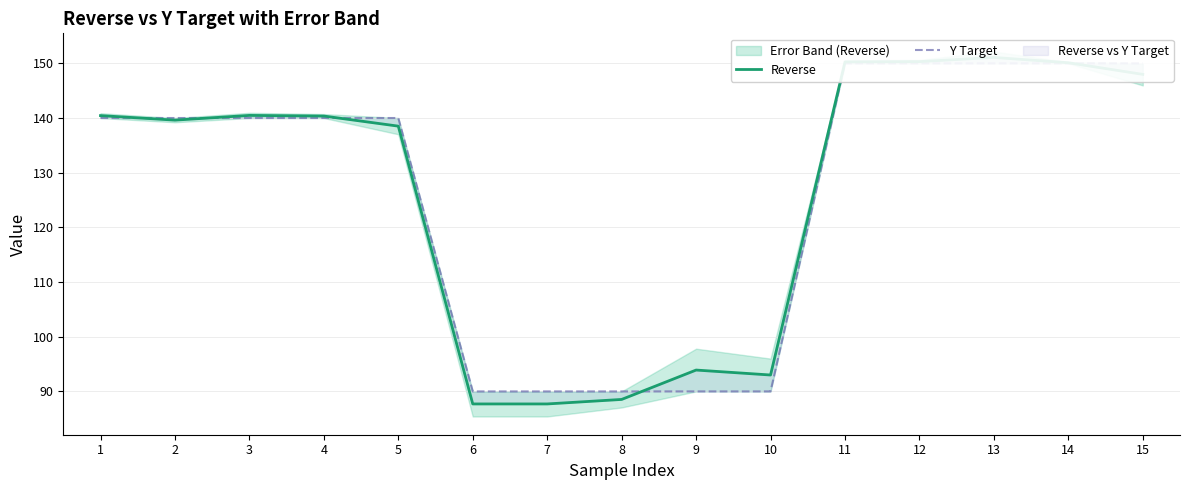

Between 4 and 10, which series saw the biggest shift?

Y Target